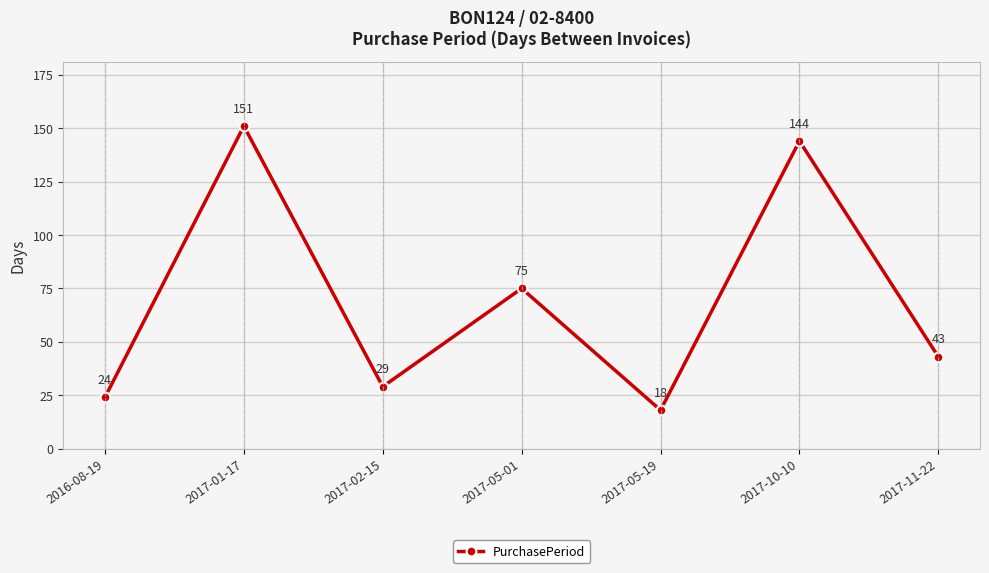

What value does the data have at 2017-11-22, to the nearest 10?

40